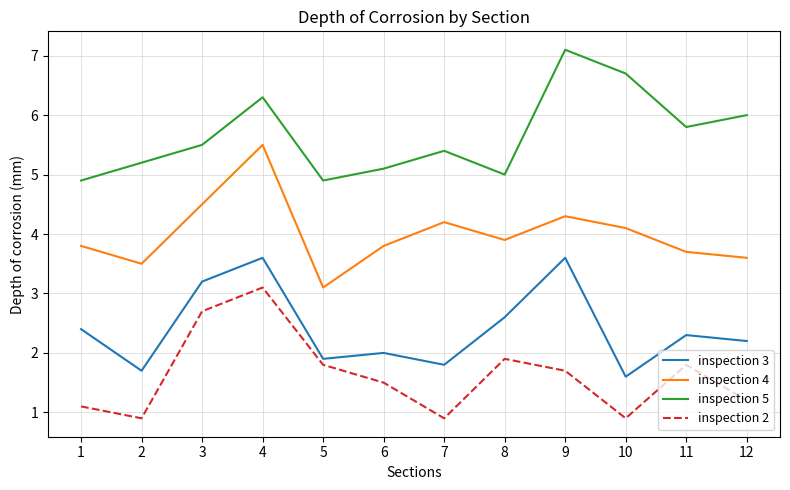

True or false: inspection 5 and inspection 3 intersect in this chart.

False